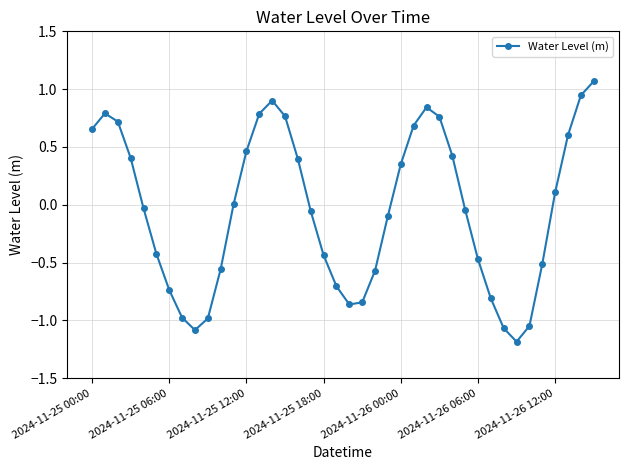

What is the difference between the maximum and minimum values?

2.3